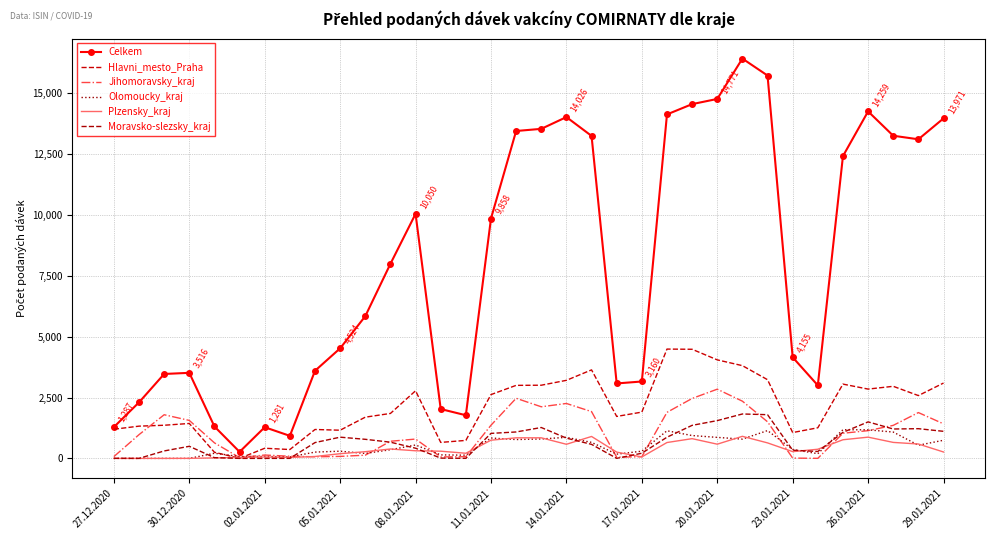

Which series has the widest spread of values?

Celkem